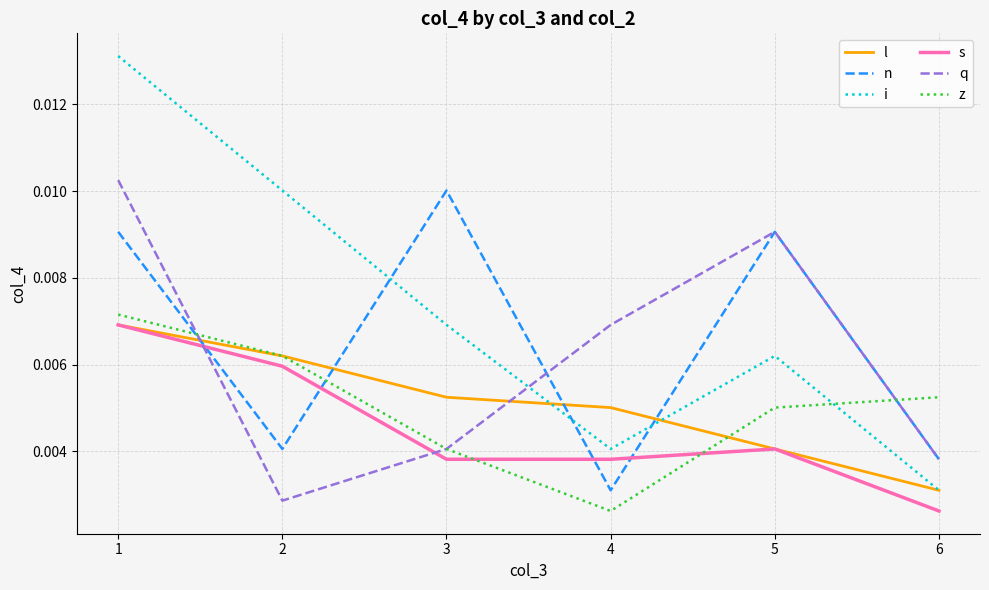

How many lines are shown in the chart?

6